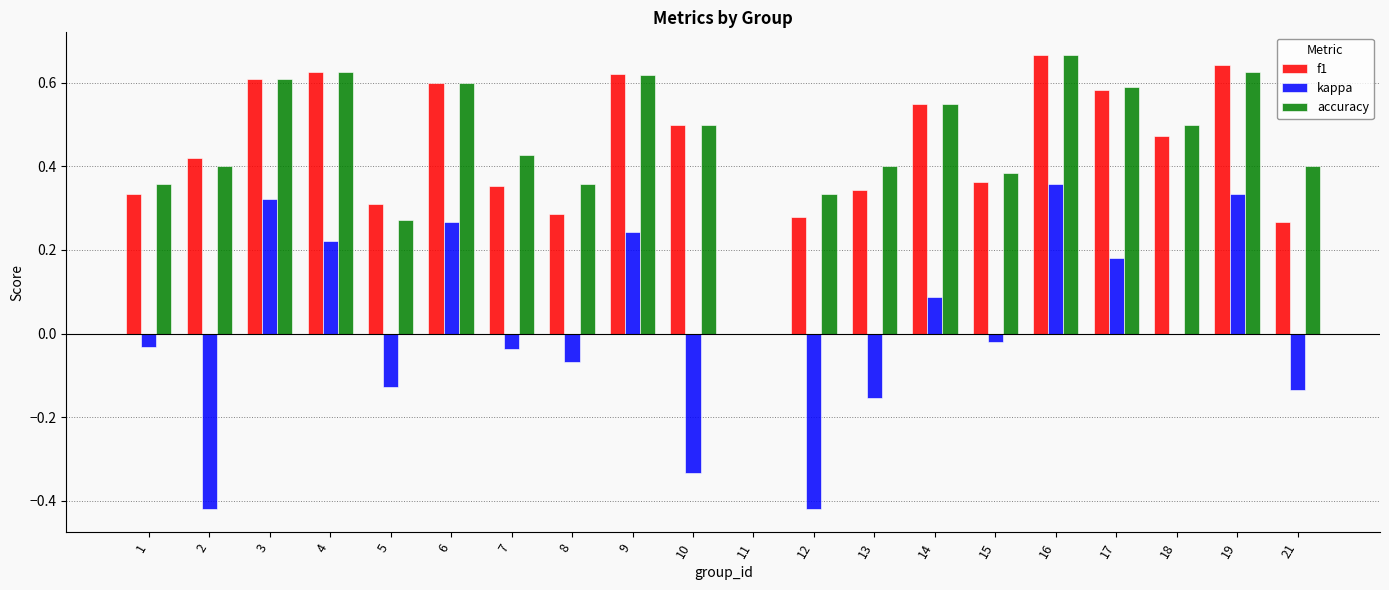

Are the bars grouped side by side (vs. stacked)?

Yes